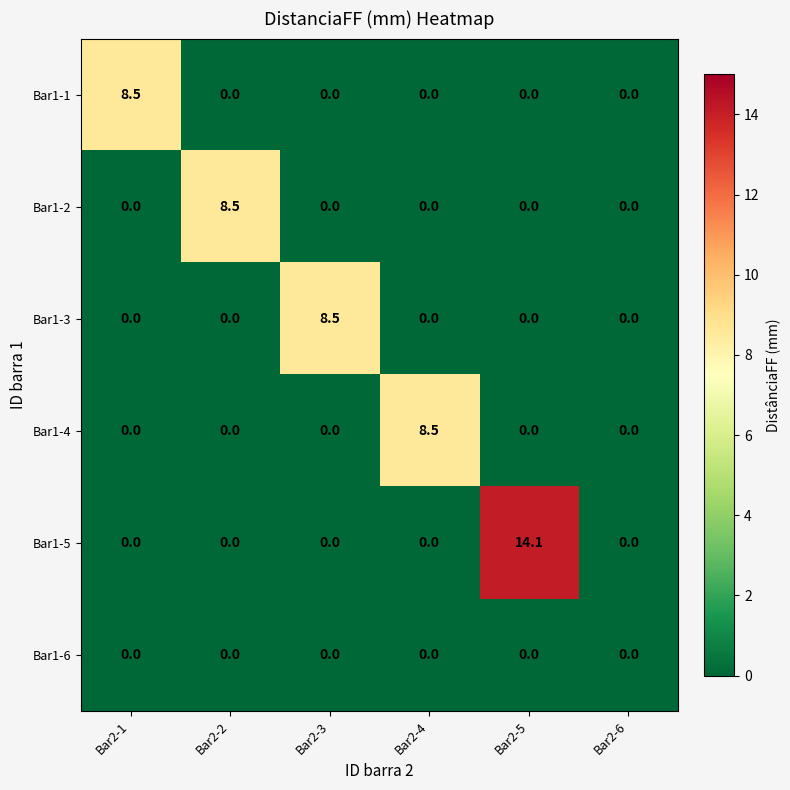

Which series has the largest range (max minus min)?

Bar1-5